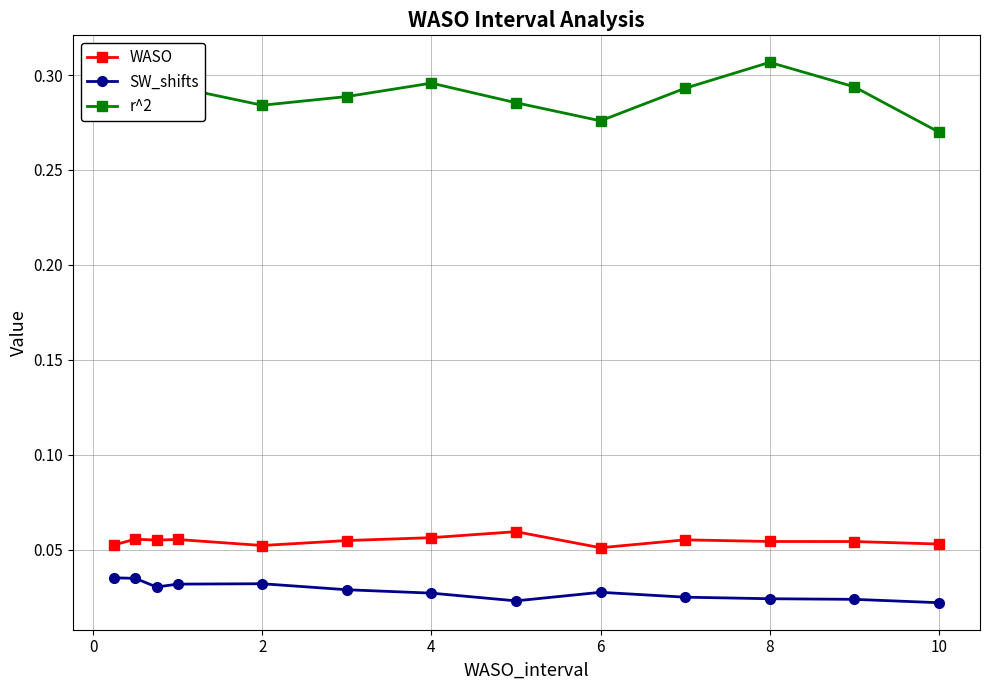

How many r^2 values are between 0 and 1?

13